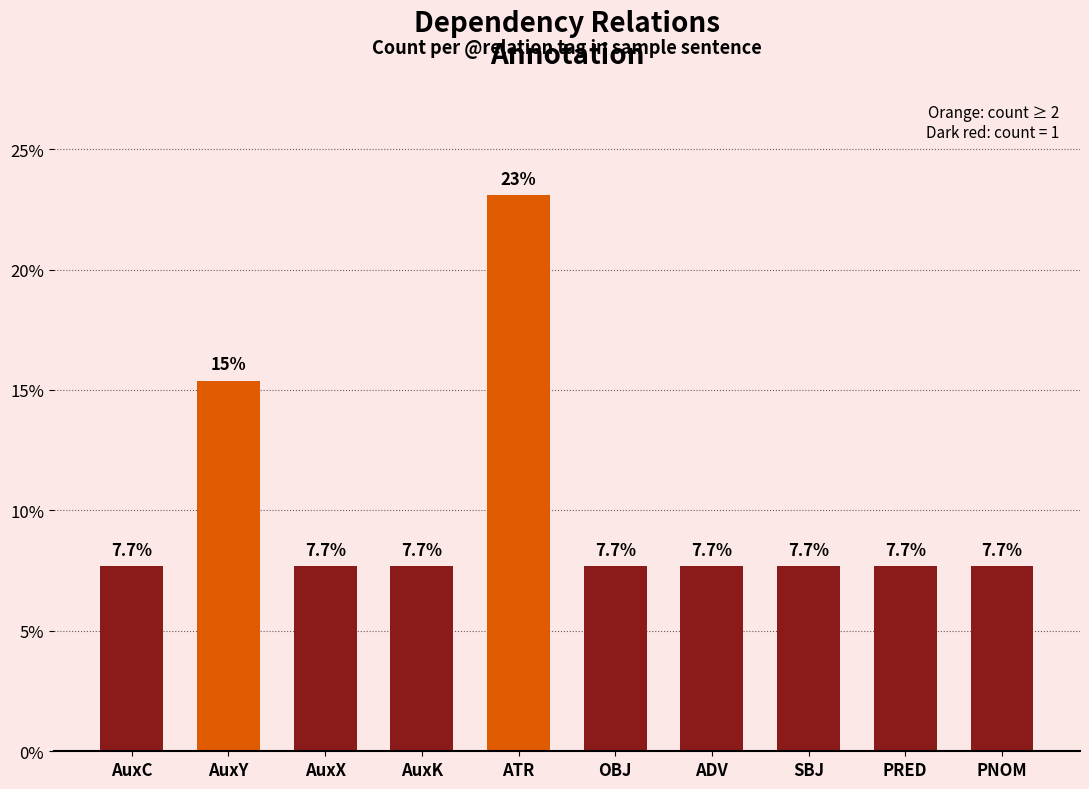

What is the average value?

10.0